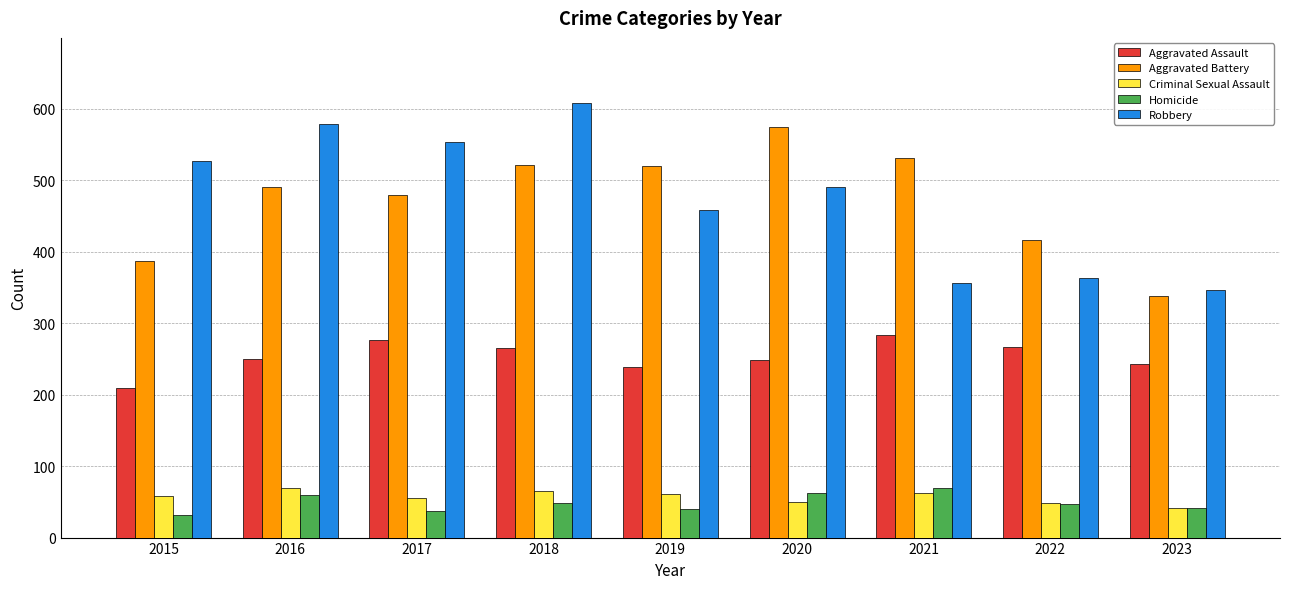

Which category has the highest value in the Robbery series?

2018